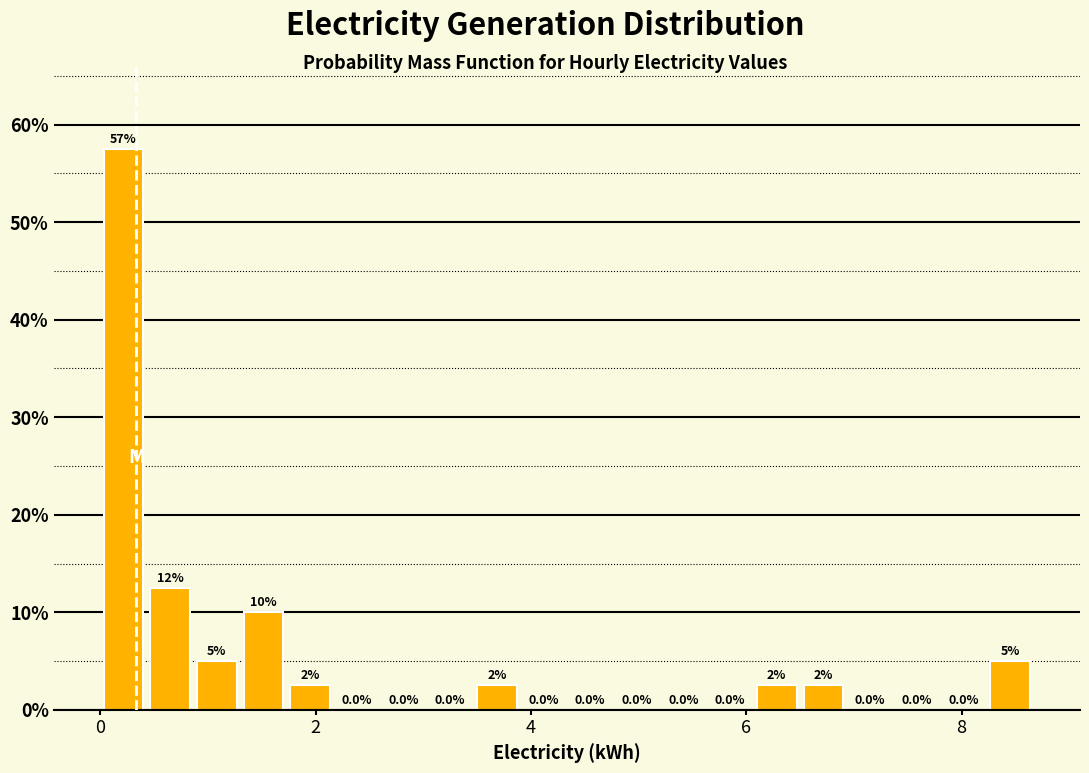

Read against the x-axis, roughly where is the centre of the tallest bar?

0.2